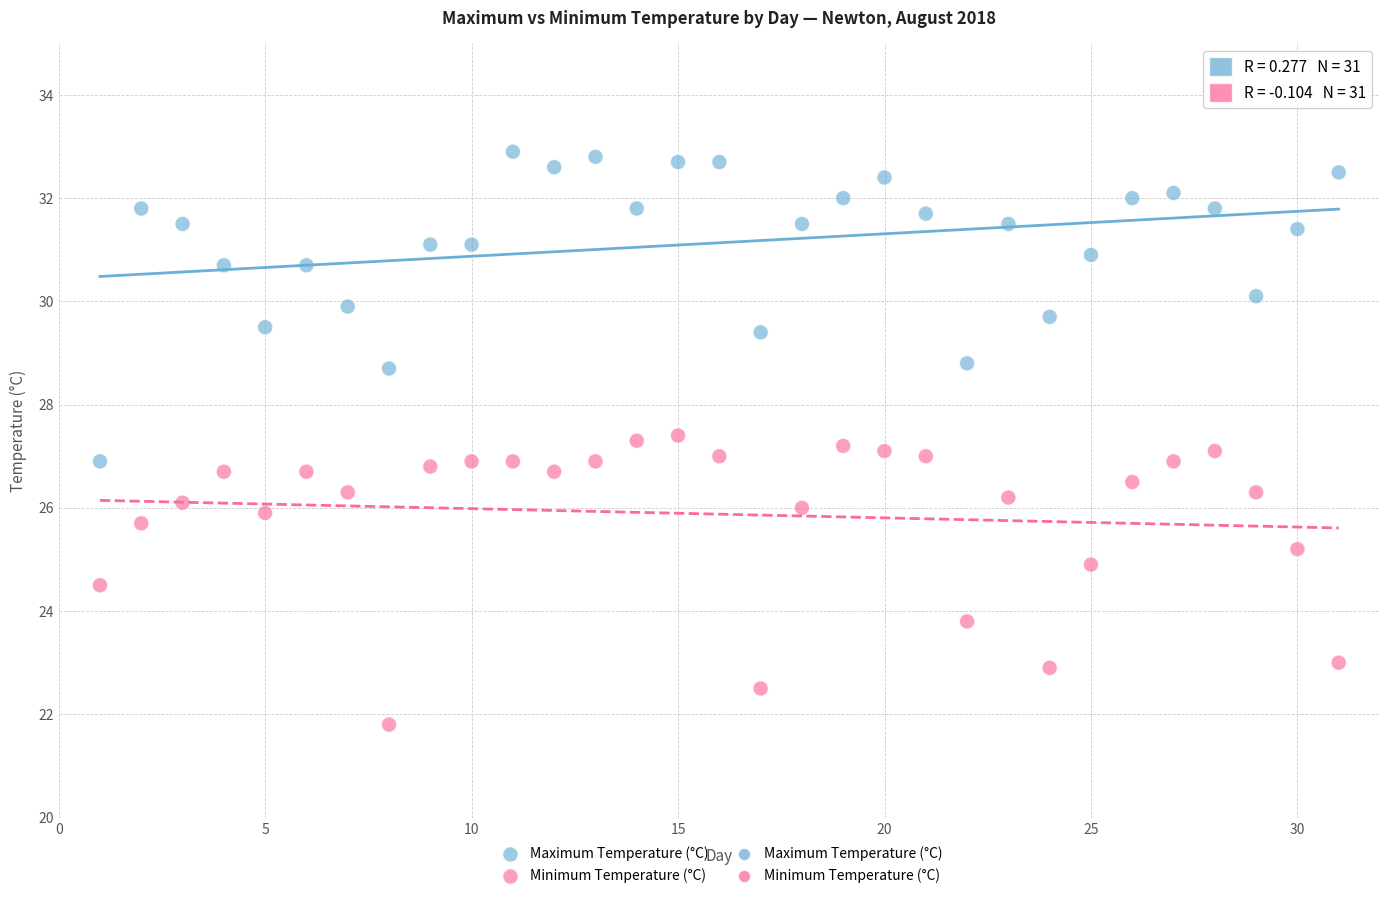

Across all data points, what is the range of X values (max minus min)?

30.0